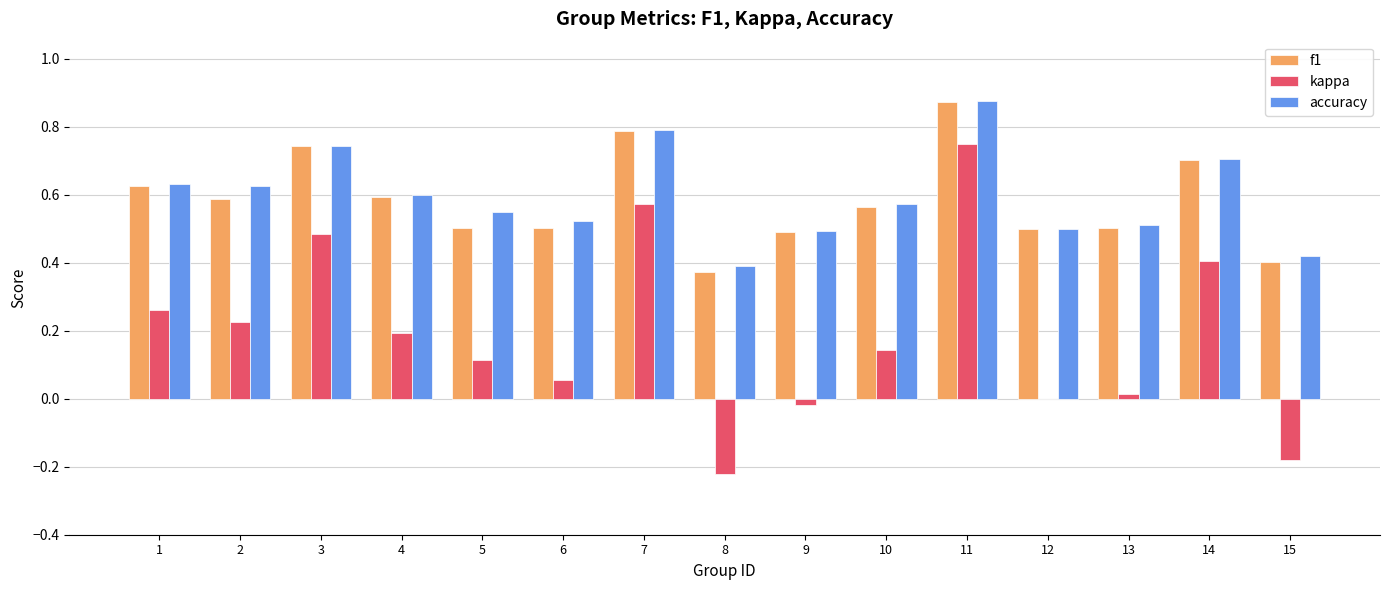

How many data points does each series have?

15